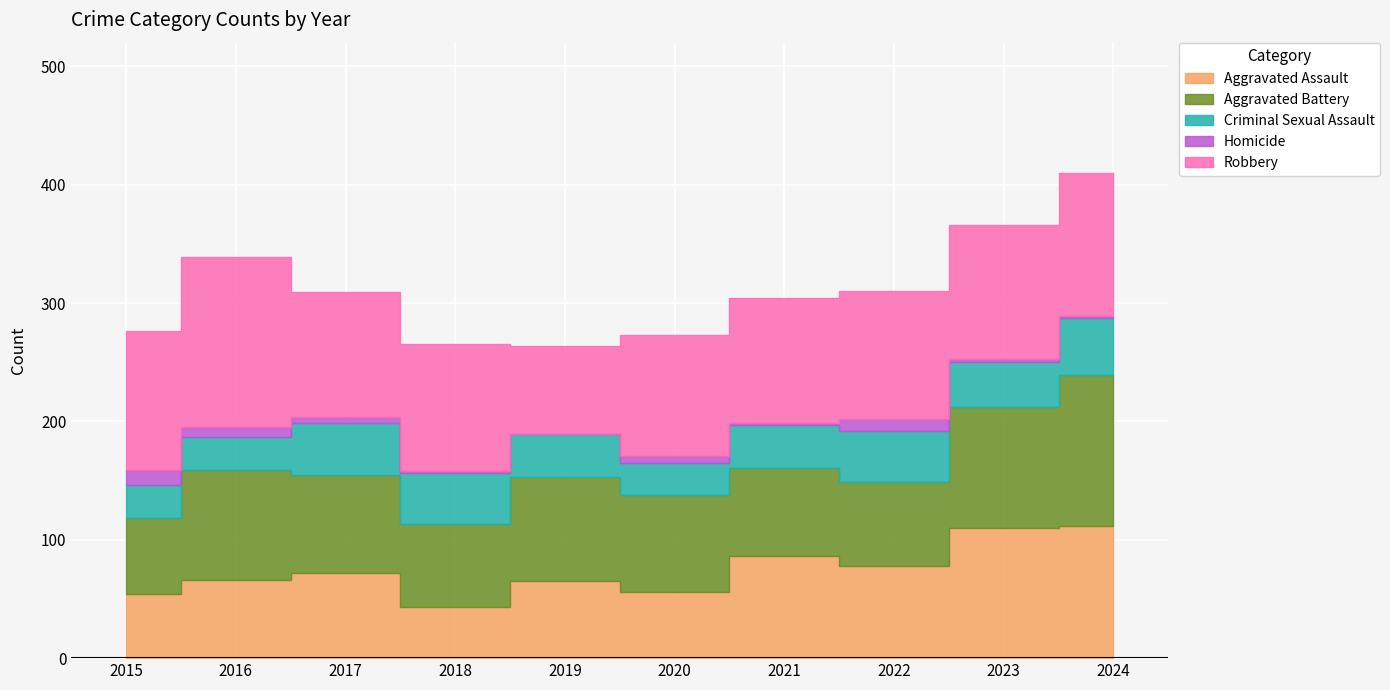

How many interior local valleys does the Robbery series have?

2